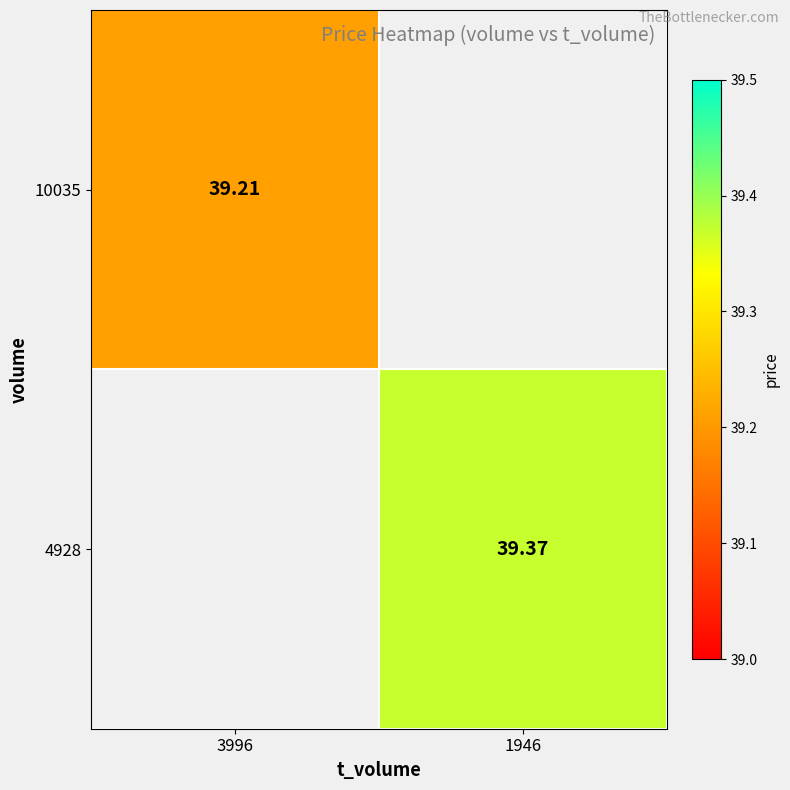

At which label does 4928 first exceed 39?

1946